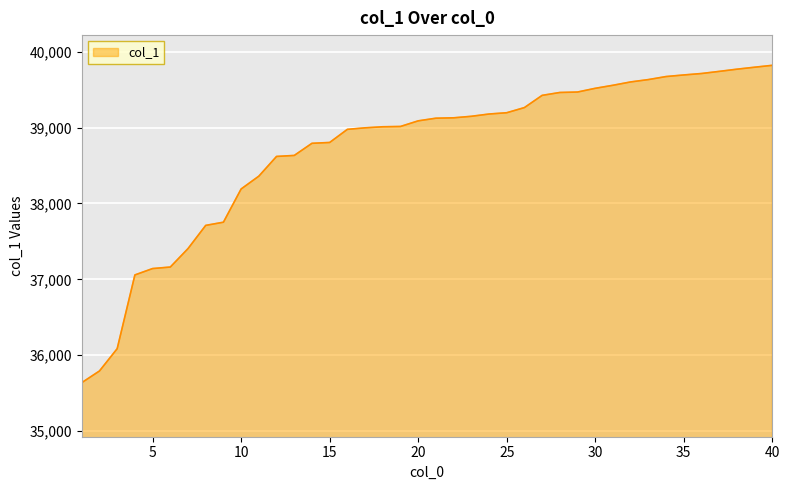

What is the maximum value shown in the chart?

39821